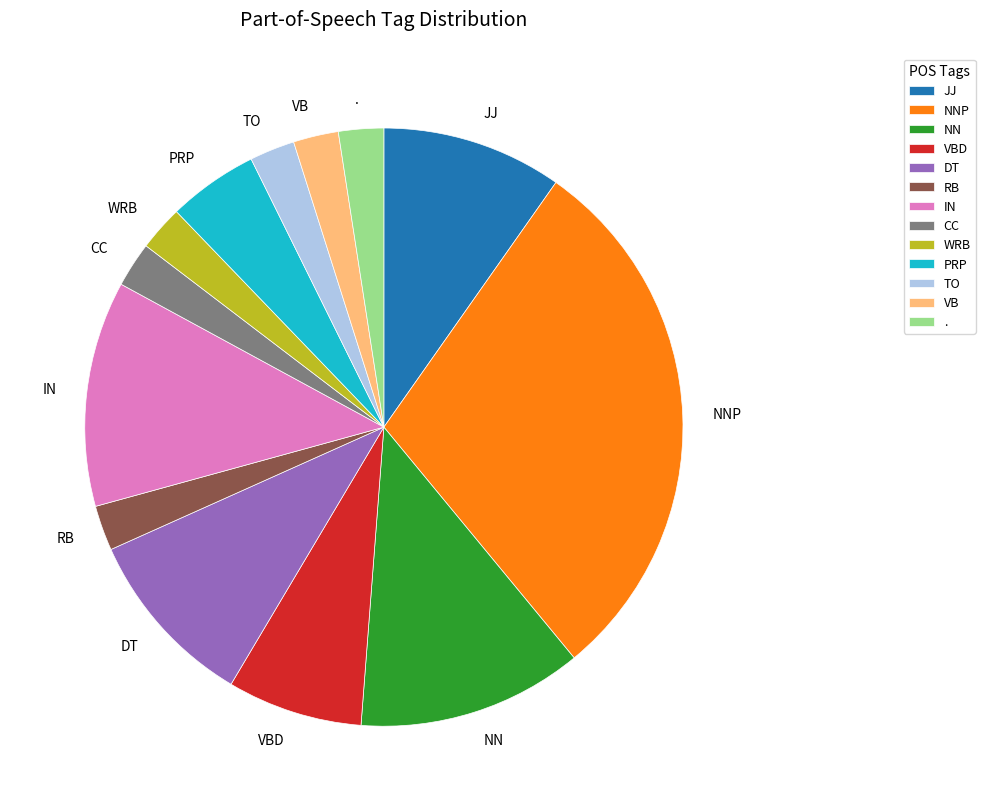

The JJ slice represents 19% of the pie. True or false?

False